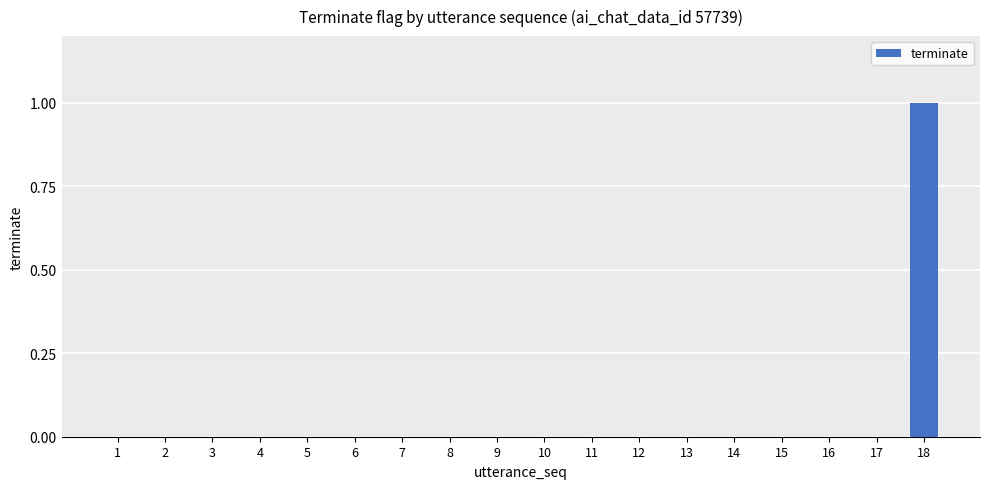

What is the change in value from 5 to 18?

+1